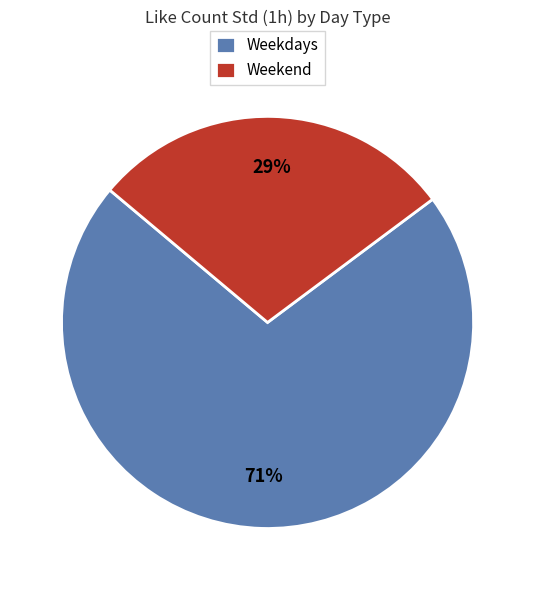

Is it true that Weekdays is 71% of the pie?

True